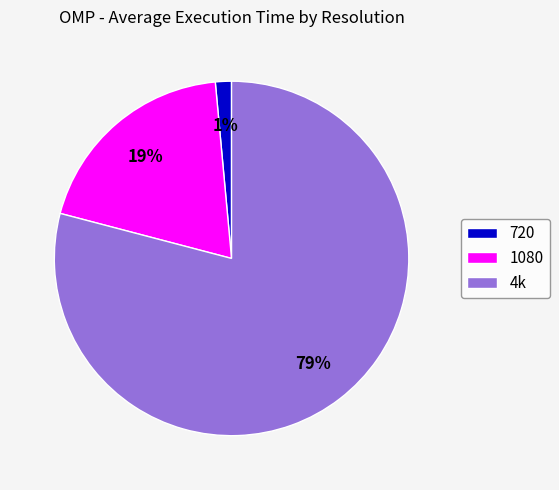

To the nearest percent, what is the combined percentage of 4k and 720?

81%